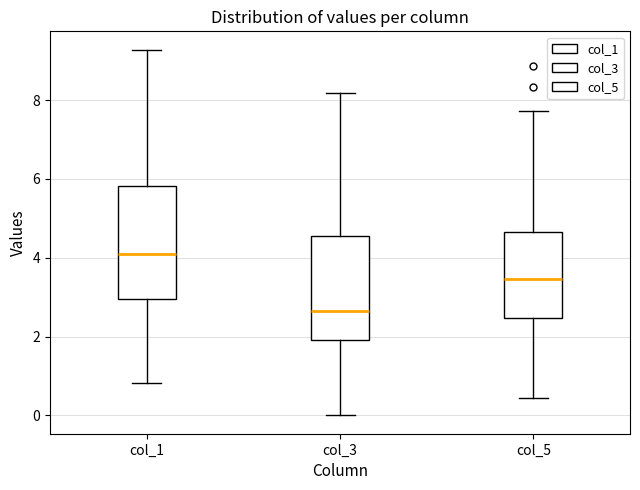

Where does the lower whisker of the box for col_5 end on the y-axis? The values are not printed on the chart, so give them approximately, as read against the axis.

0.4